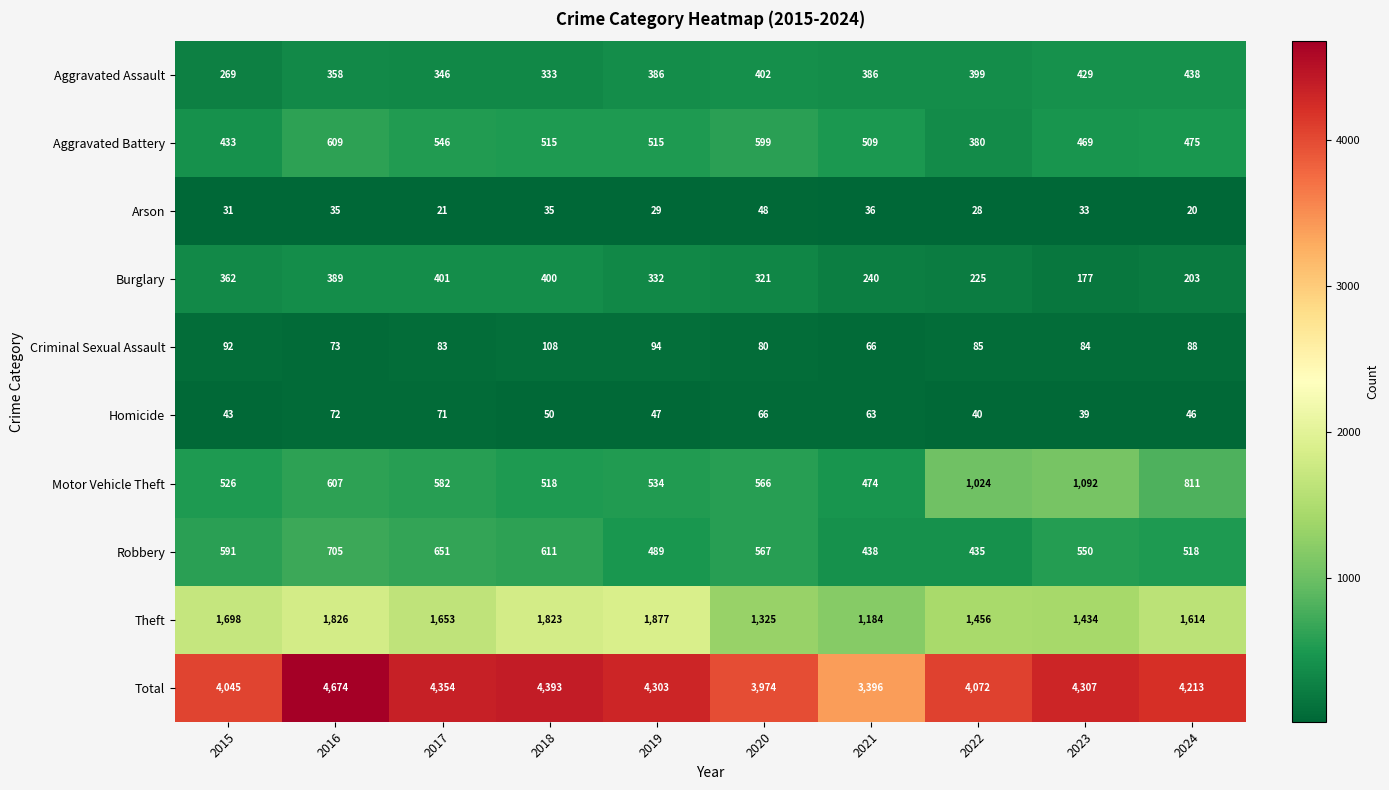

Which category has the highest value in the Motor Vehicle Theft series?

2023